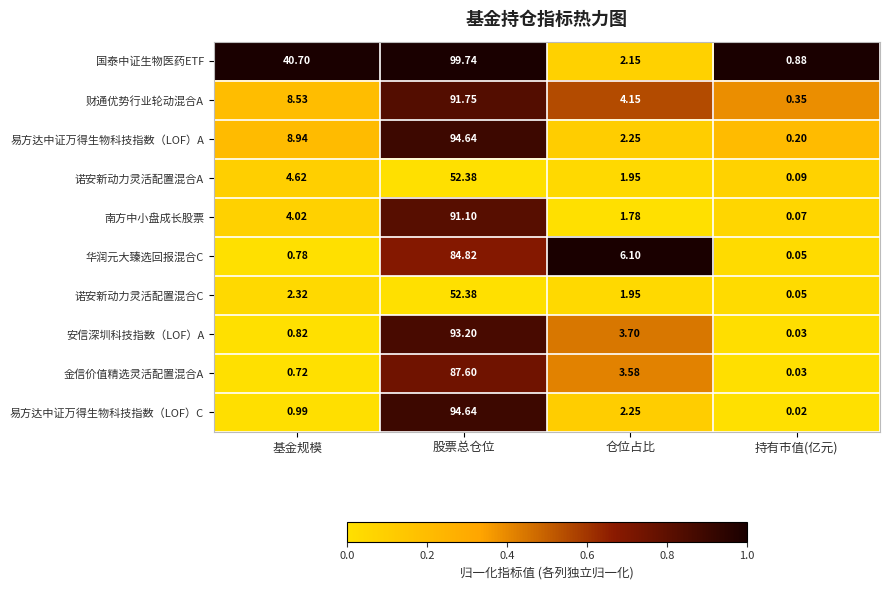

At which category is the sum across all series the highest?

股票总仓位